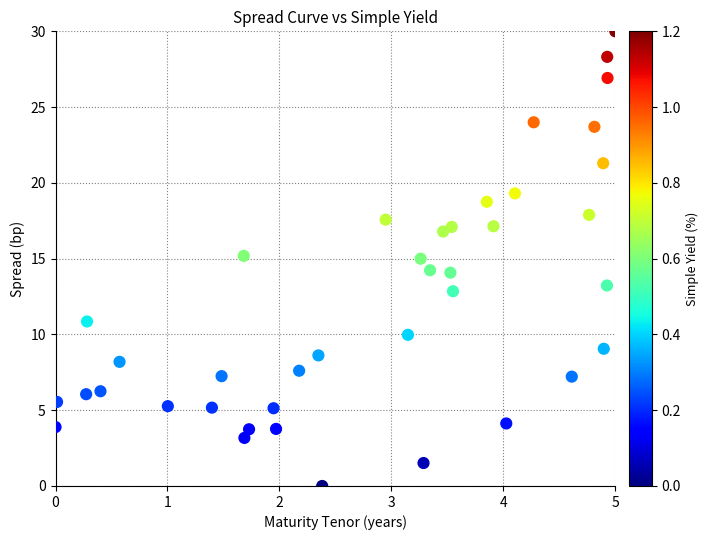

What is the range of X values (max minus min)?

5.0